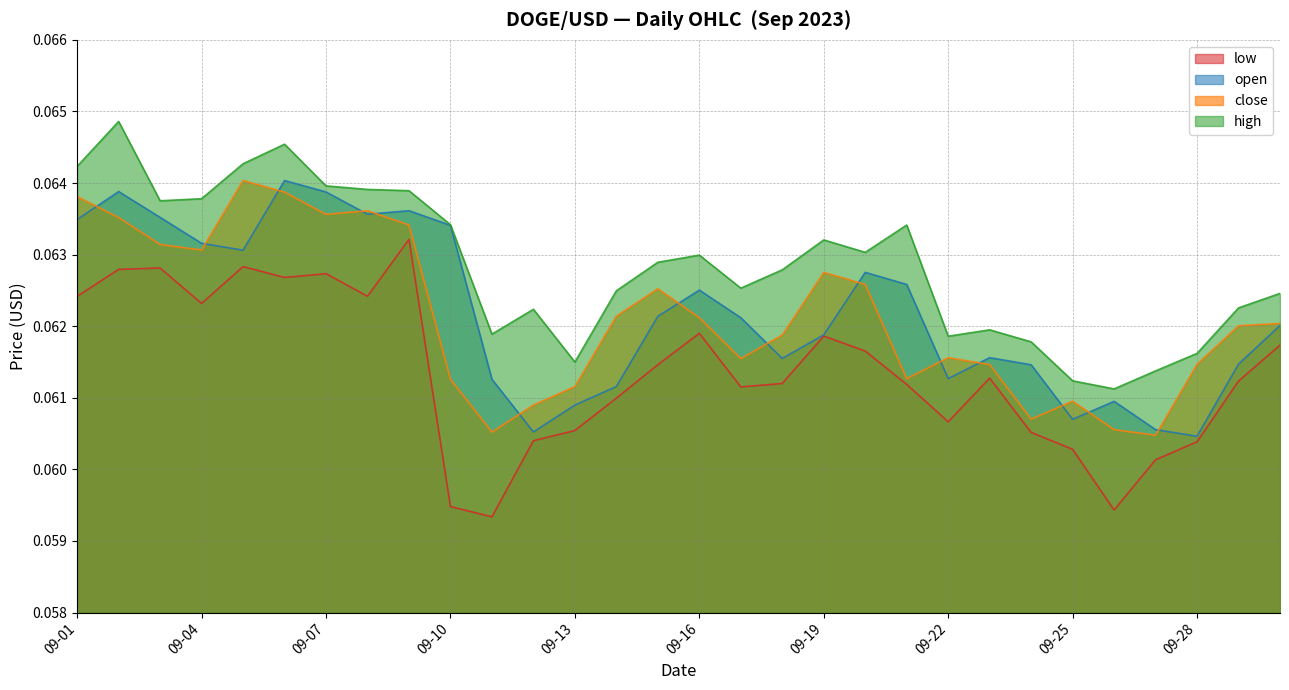

True or false: high and low cross at least once.

False